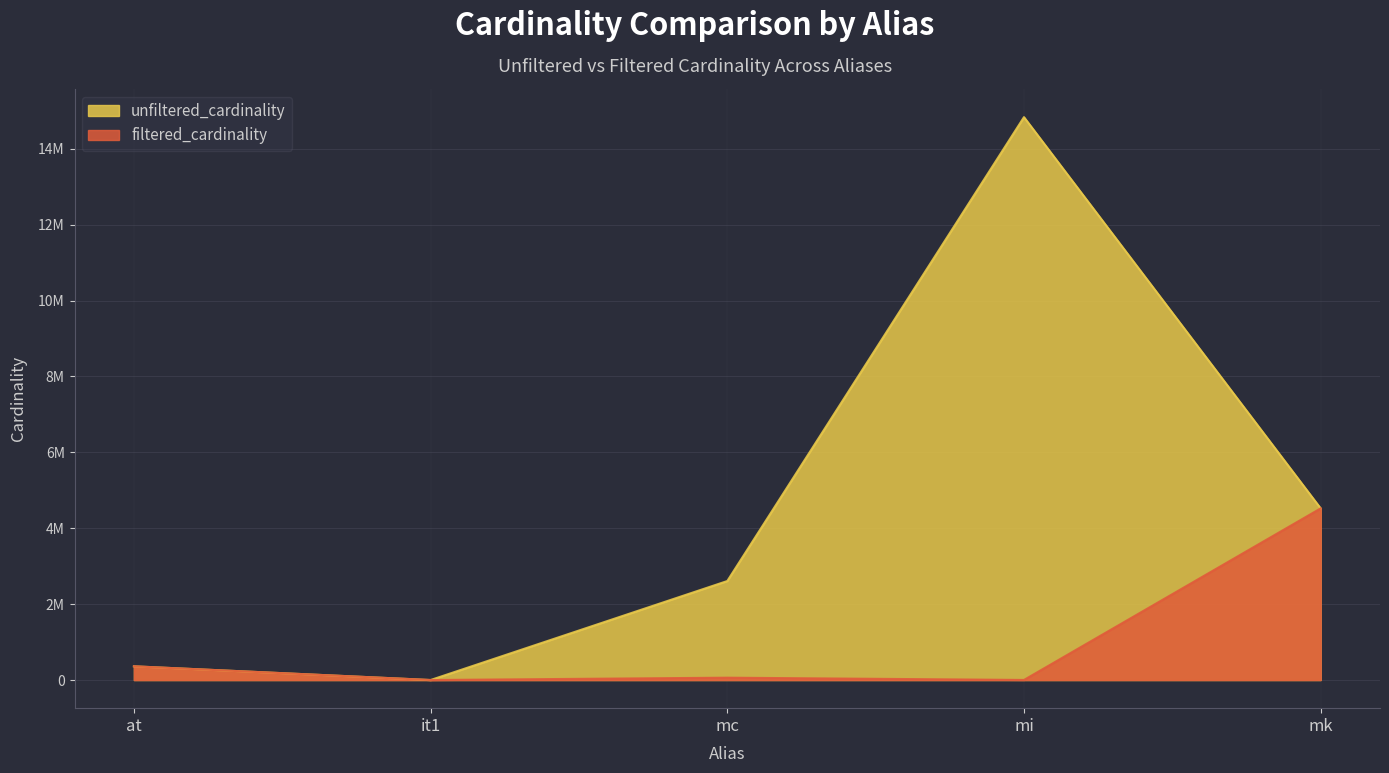

What is the label of the 3rd point from the left?

mc